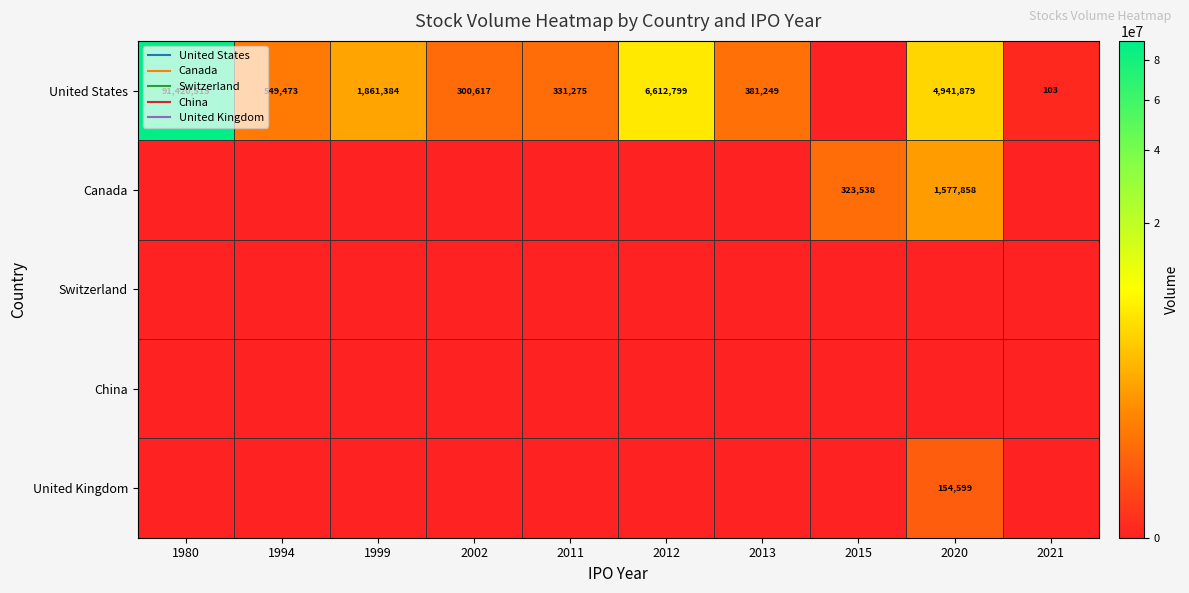

What is the total value across all series at 2021?

103